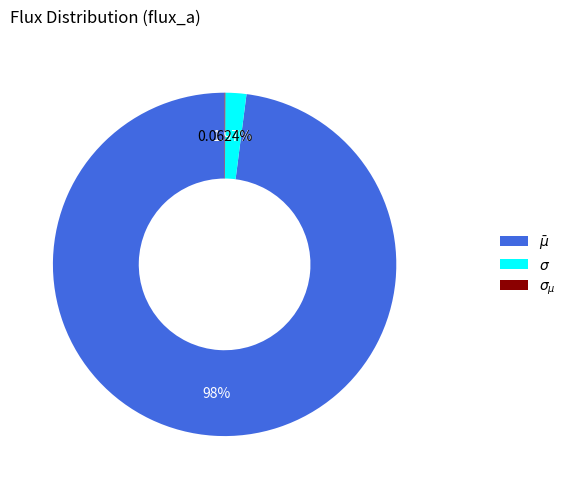

Is there a majority slice in this chart?

Yes